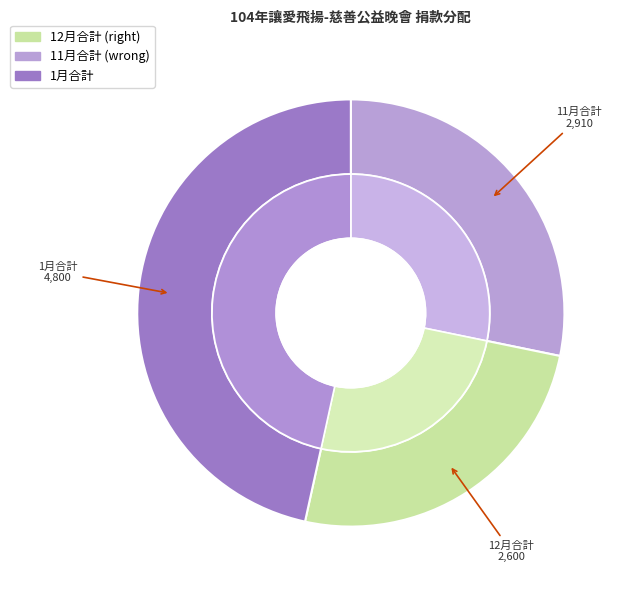

To the nearest percent, what portion does 1月合計 represent?

47%